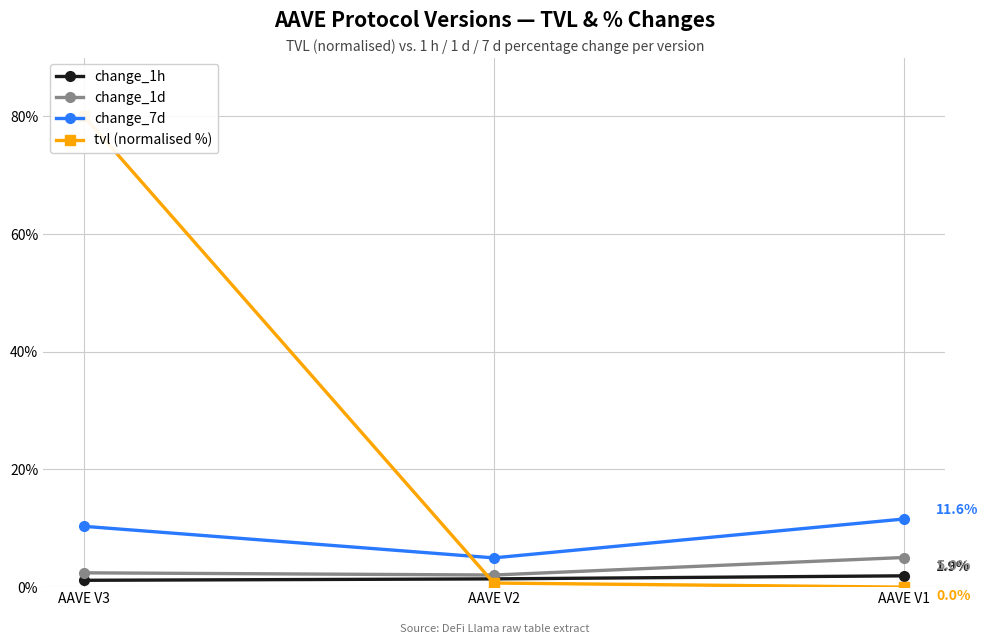

How many lines are shown in the chart?

4